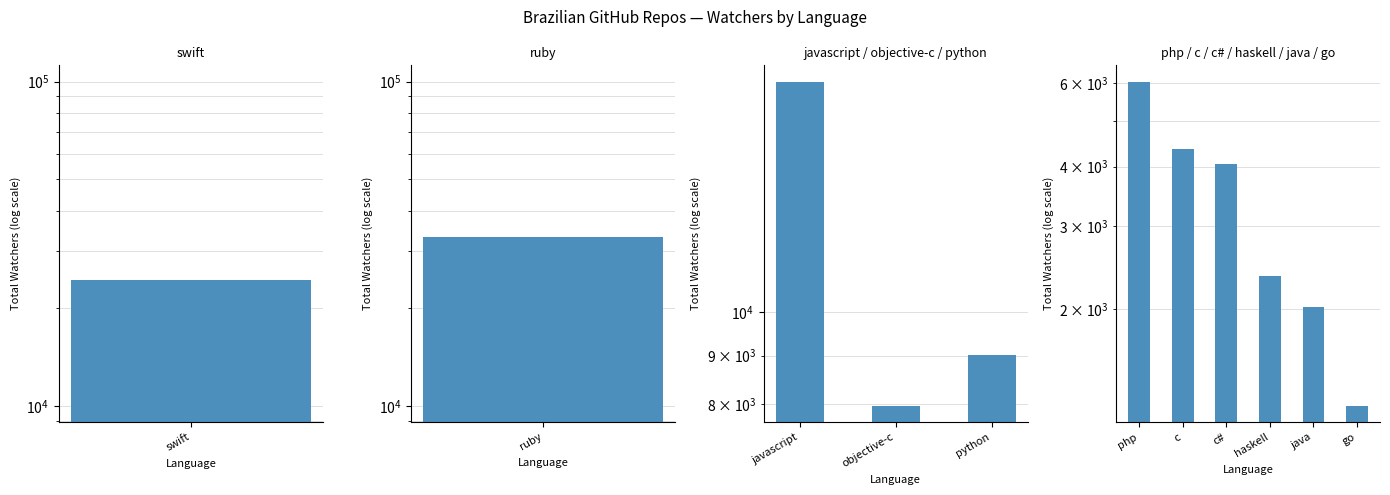

Where does the data first go above 4046?

php